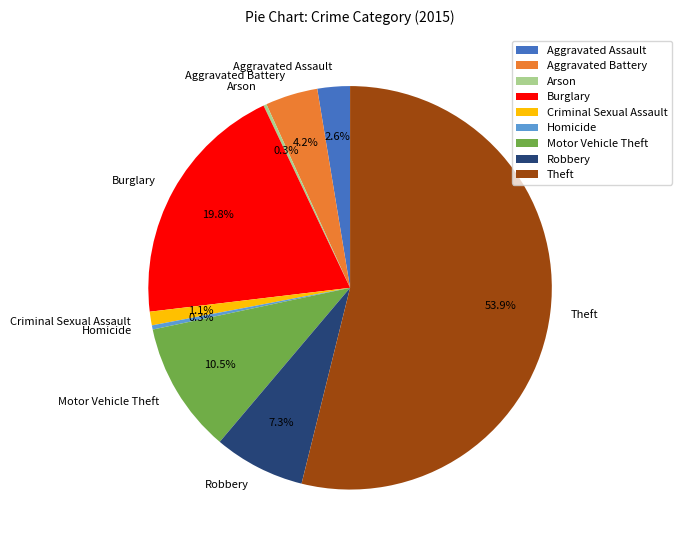

To the nearest percent, what is the average slice percentage?

11%